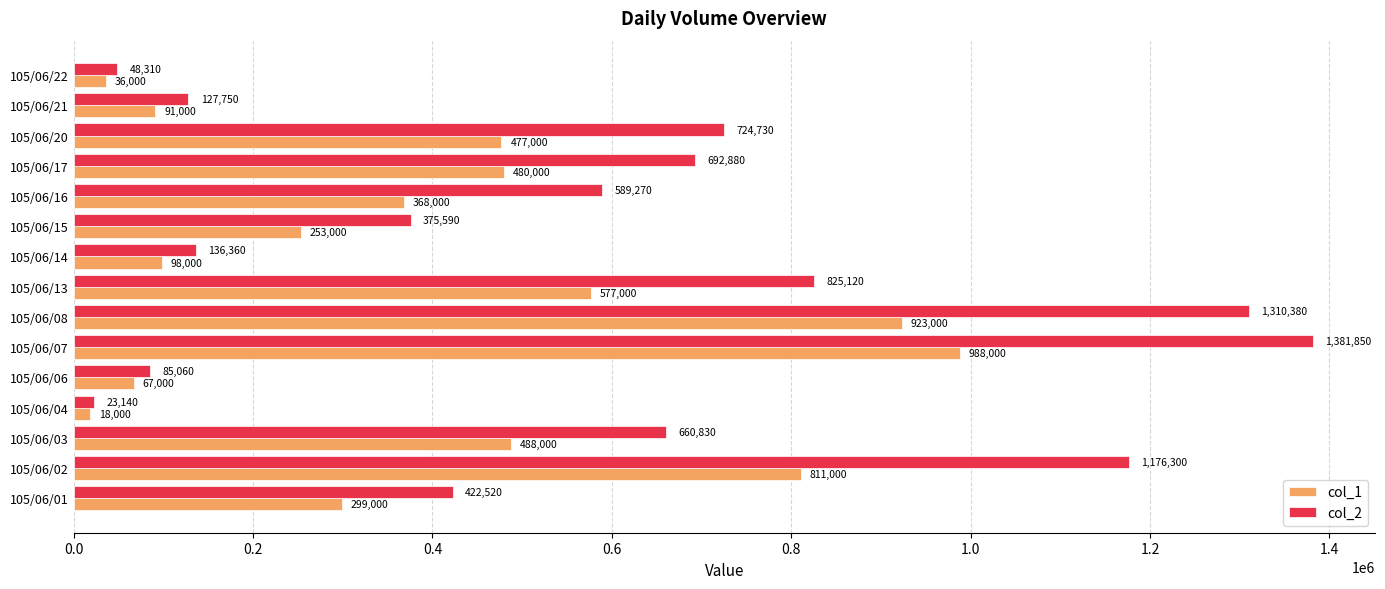

What are all the series names shown in the legend?

col_1, col_2